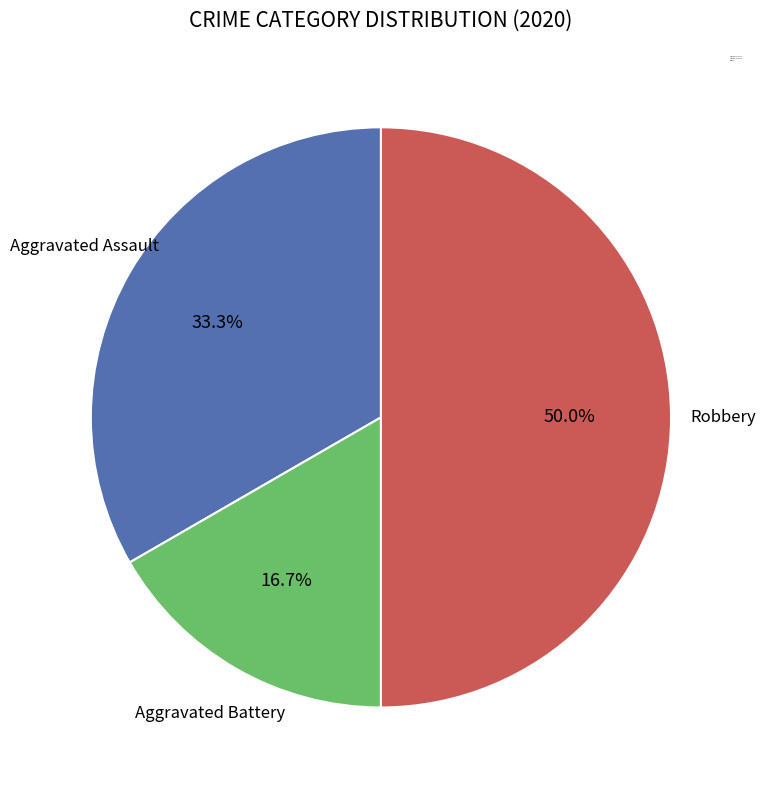

Is Aggravated Assault the majority of the pie?

No